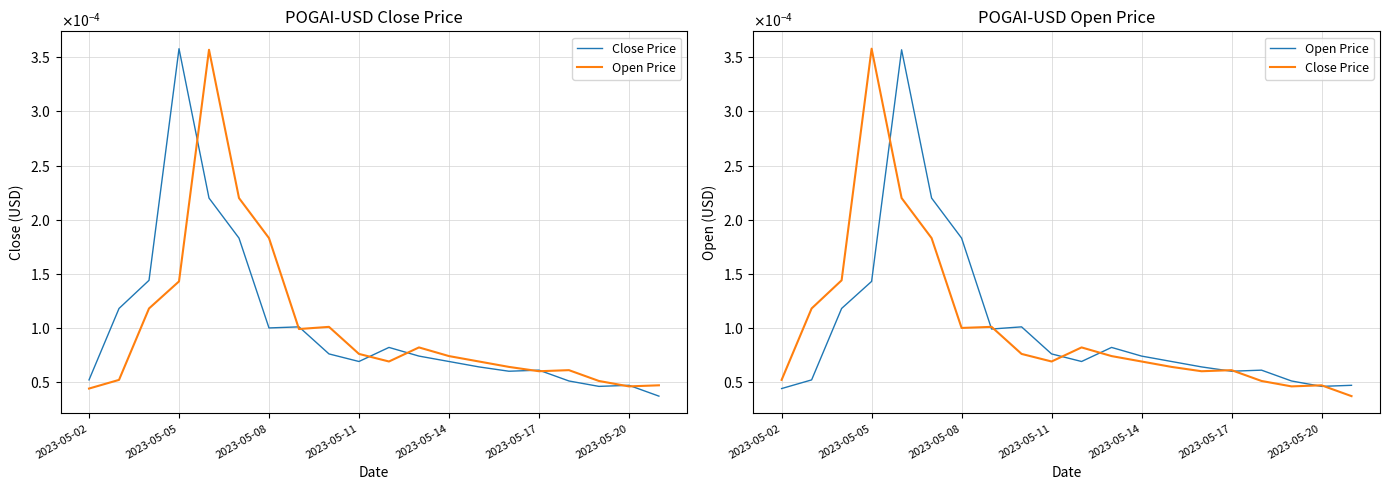

In Close Price, how many points are higher than both neighbors (excluding endpoints)?

5